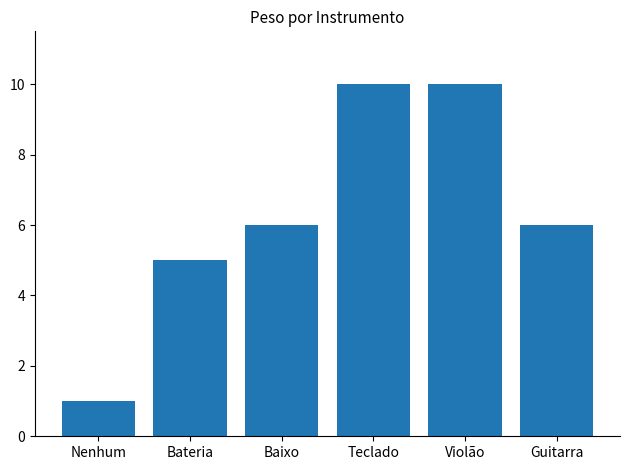

How many data points does each series have?

6